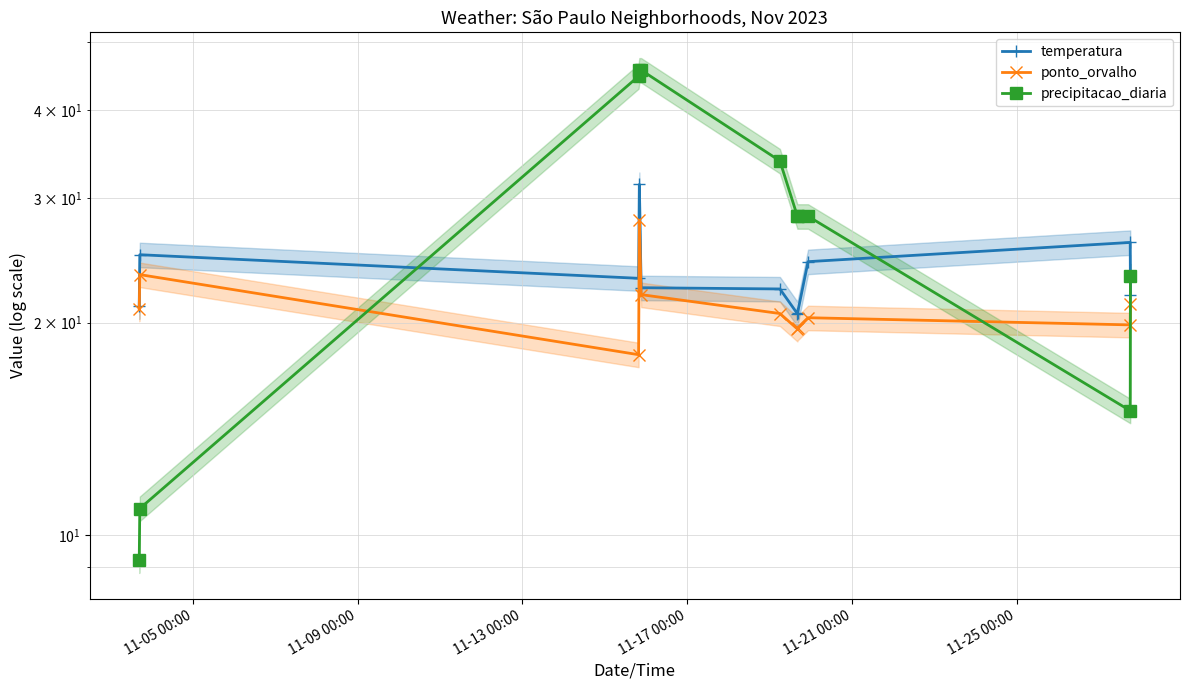

Reading left to right, list all the values displayed in this chart.

temperatura: 21.1	25.0	23.1	31.4	22.4	22.3	20.6	20.6	24.4	26.0	21.9
ponto_orvalho: 20.9	23.4	18.0	27.9	21.9	20.6	19.6	19.6	20.3	19.9	21.2
precipitacao_diaria: 9.2	10.9	44.7	45.6	45.6	33.9	28.3	28.3	28.3	15.0	23.3